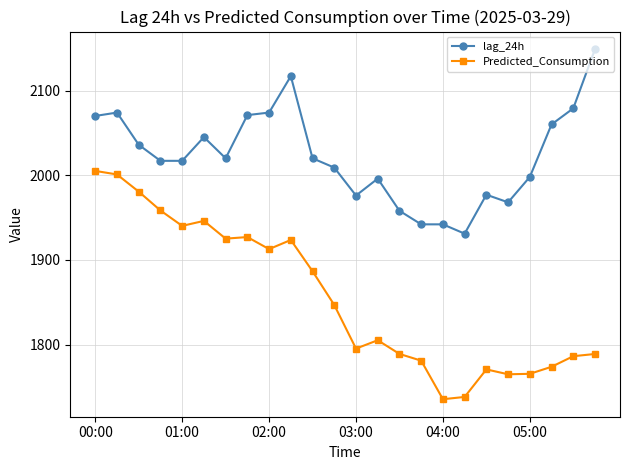

What is the value of the Predicted_Consumption point at the 6th from the left?

1946.1